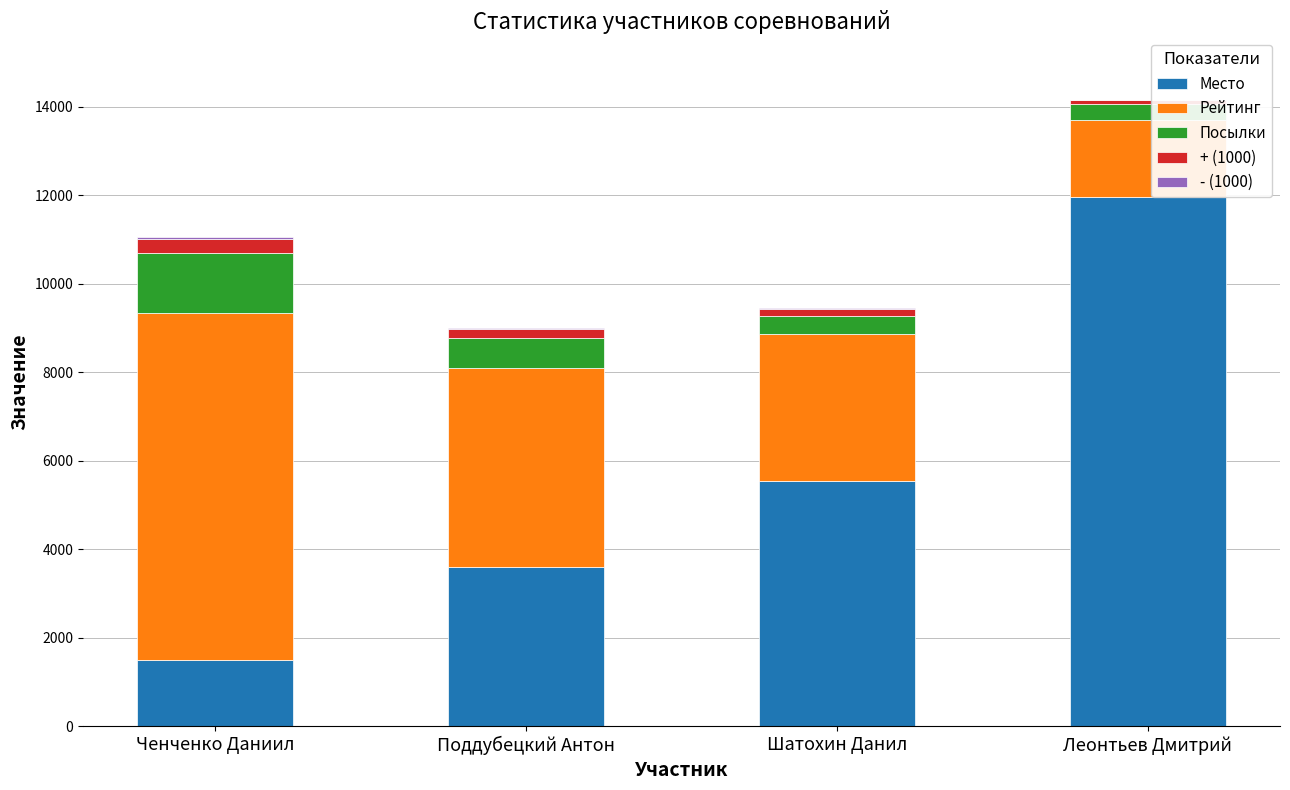

What is the highest value of the Место series?

11963